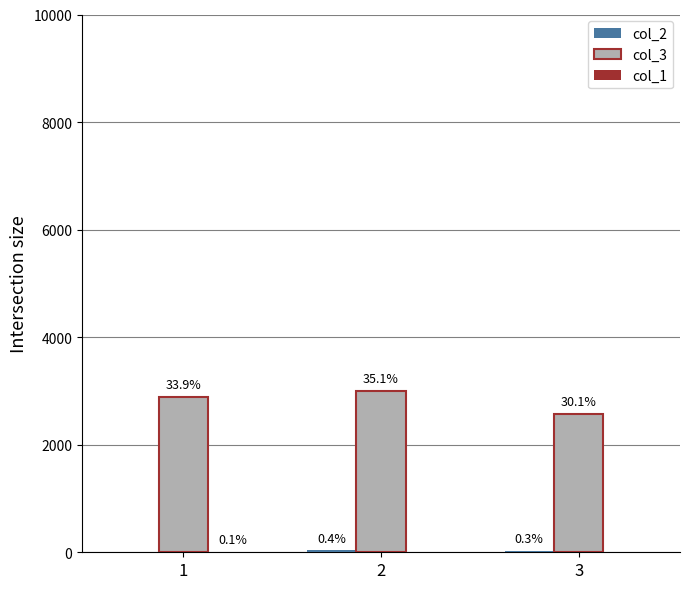

True or false: col_2 has a value of 15 at 1.

False